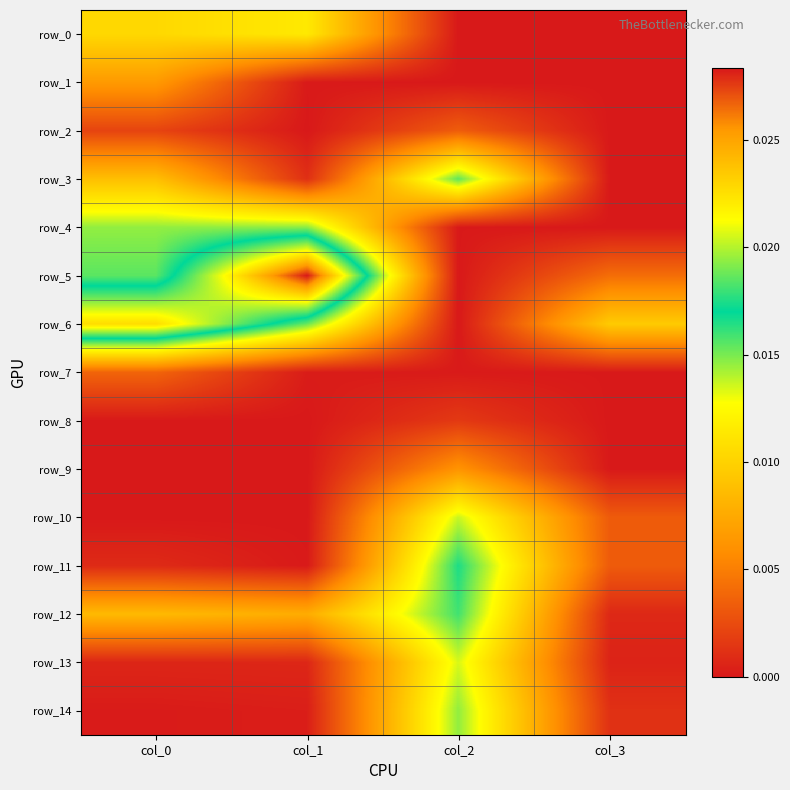

At col_0, list the series in order from smallest to largest.

row_9, row_10, row_8, row_14, row_13, row_11, row_2, row_7, row_1, row_12, row_3, row_0, row_4, row_5, row_6